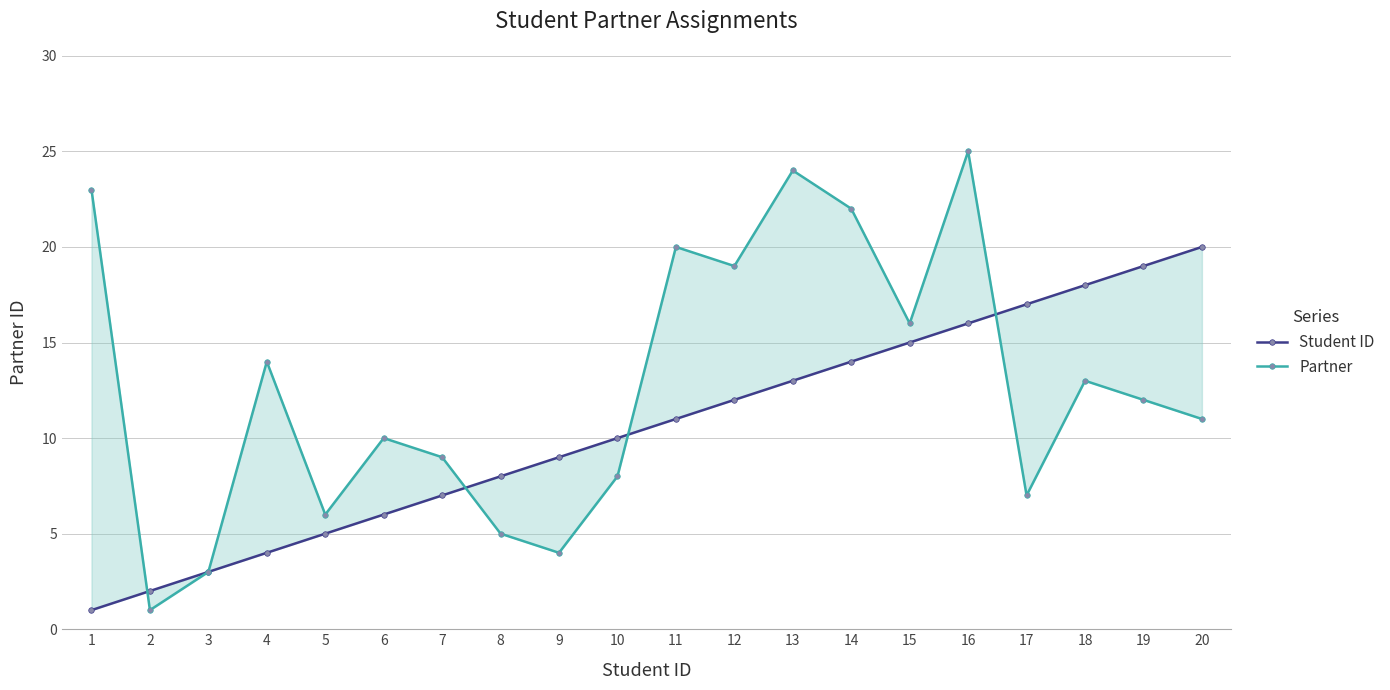

Rank the series by their maximum value, from highest to lowest.

Partner, Student ID